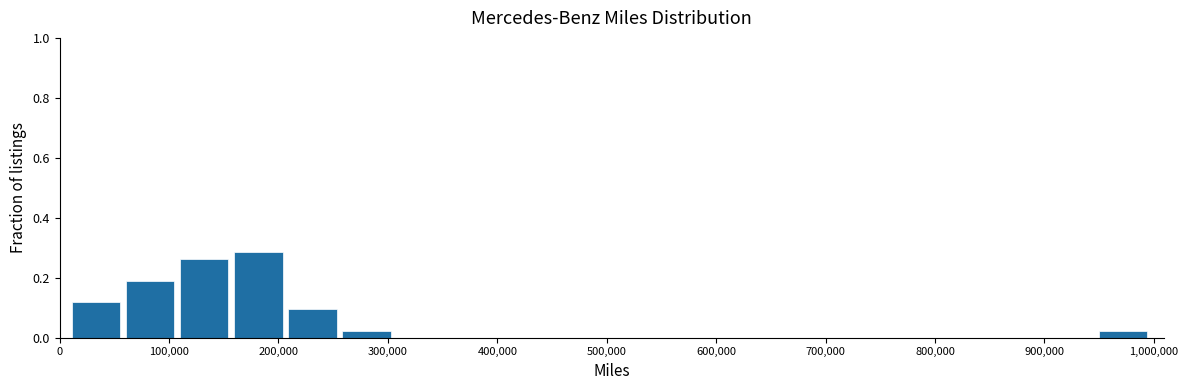

What is the height of the bar covering 160000 to 210000 on the x-axis? Neither the bar edges nor the heights are printed on the chart, so give them approximately, as read against the axes.

0.28